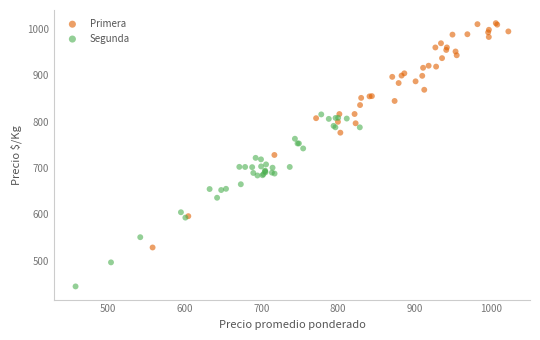

Which series contains the lowest Y value?

Segunda